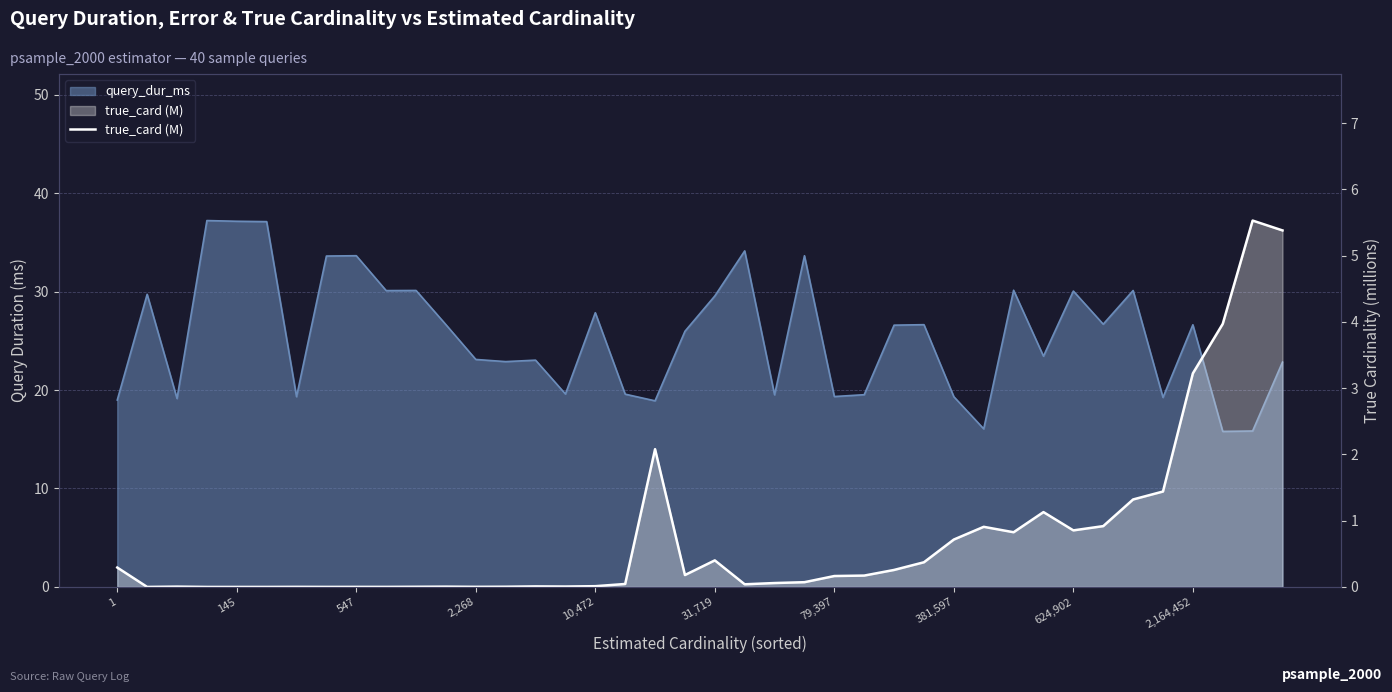

Which has a higher value, 11 or 12?

11